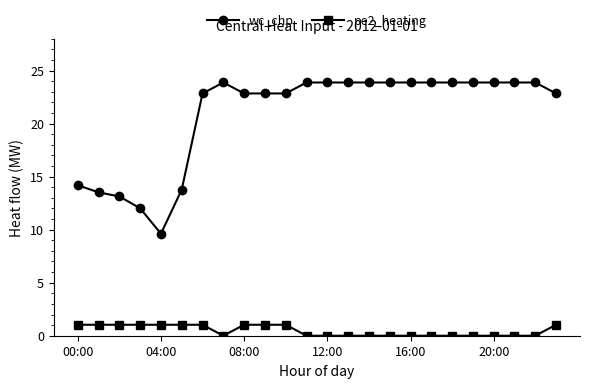

True or false: wc_chp and pe2_heating cross at least once.

False